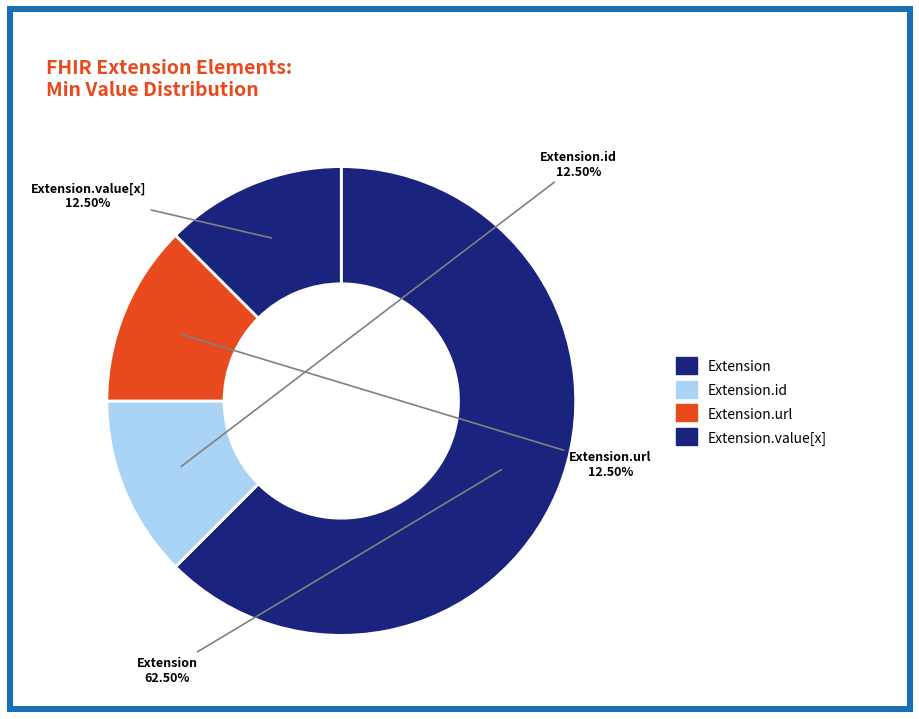

Which category has the biggest portion of the pie?

Extension